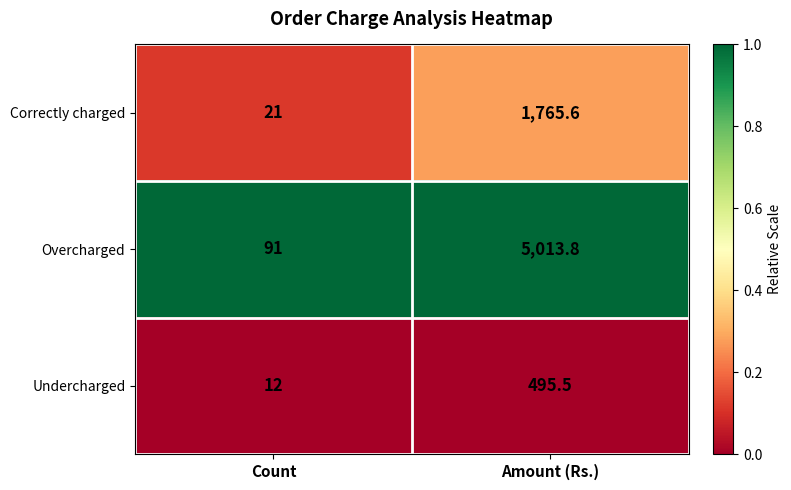

What is the sum of the Overcharged values at Amount (Rs.) and Count?

5104.8